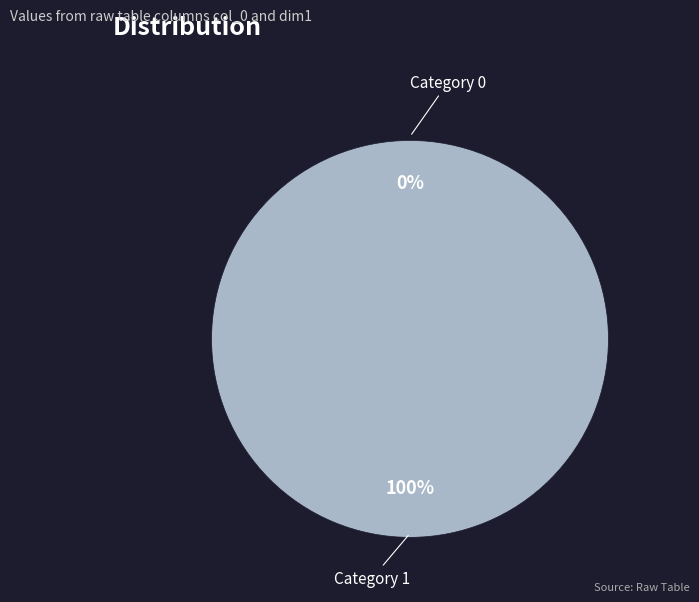

To the nearest percent, what percentage of the pie is 1?

100%